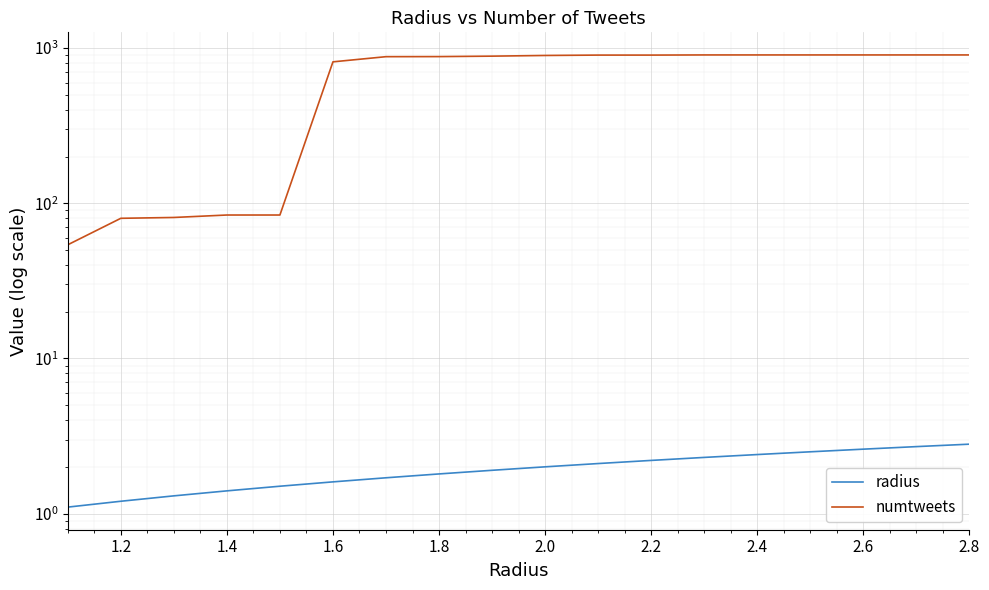

True or false: numtweets and radius cross at least once.

False